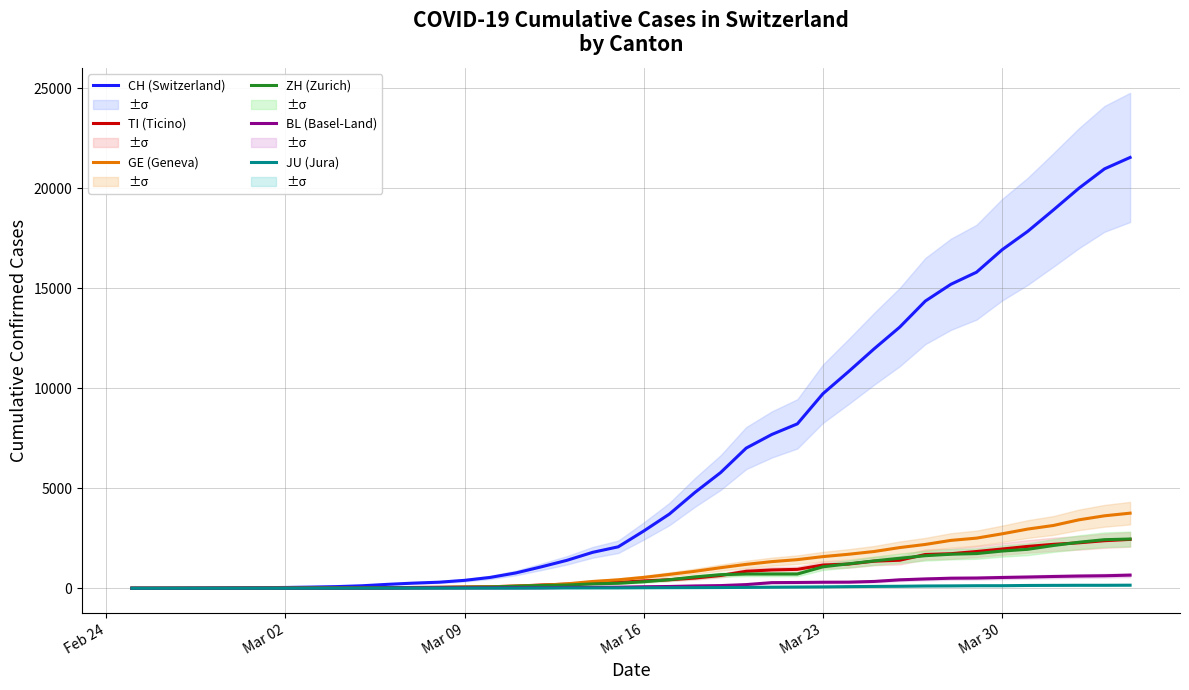

What is the highest value of the TI (Ticino) series?

2442